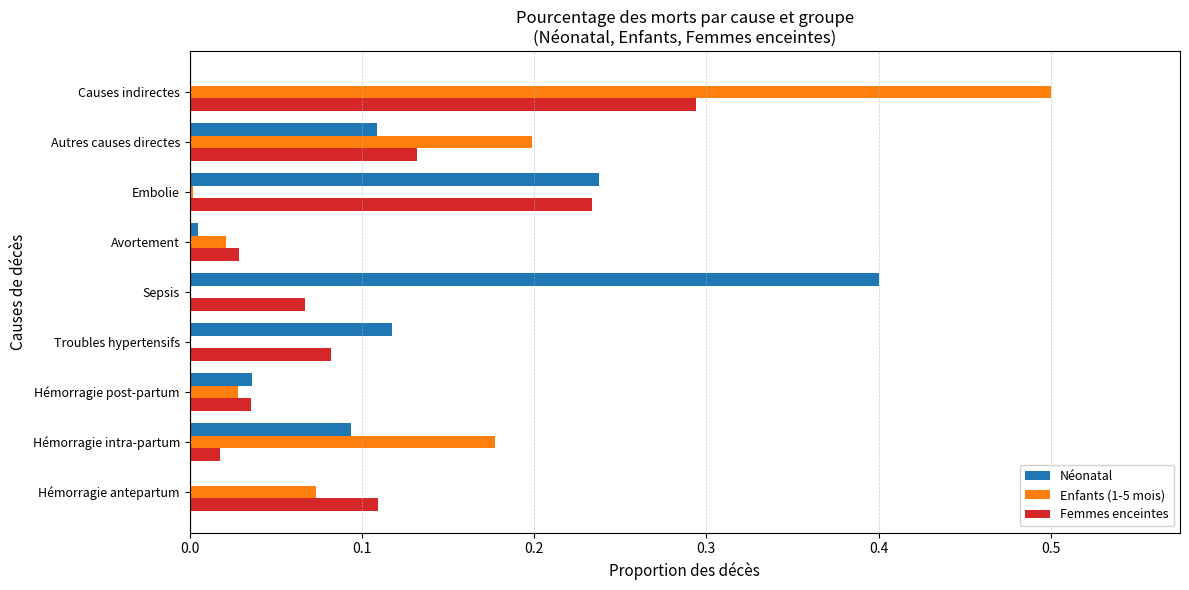

At which category is the sum across all series the highest?

Causes indirectes